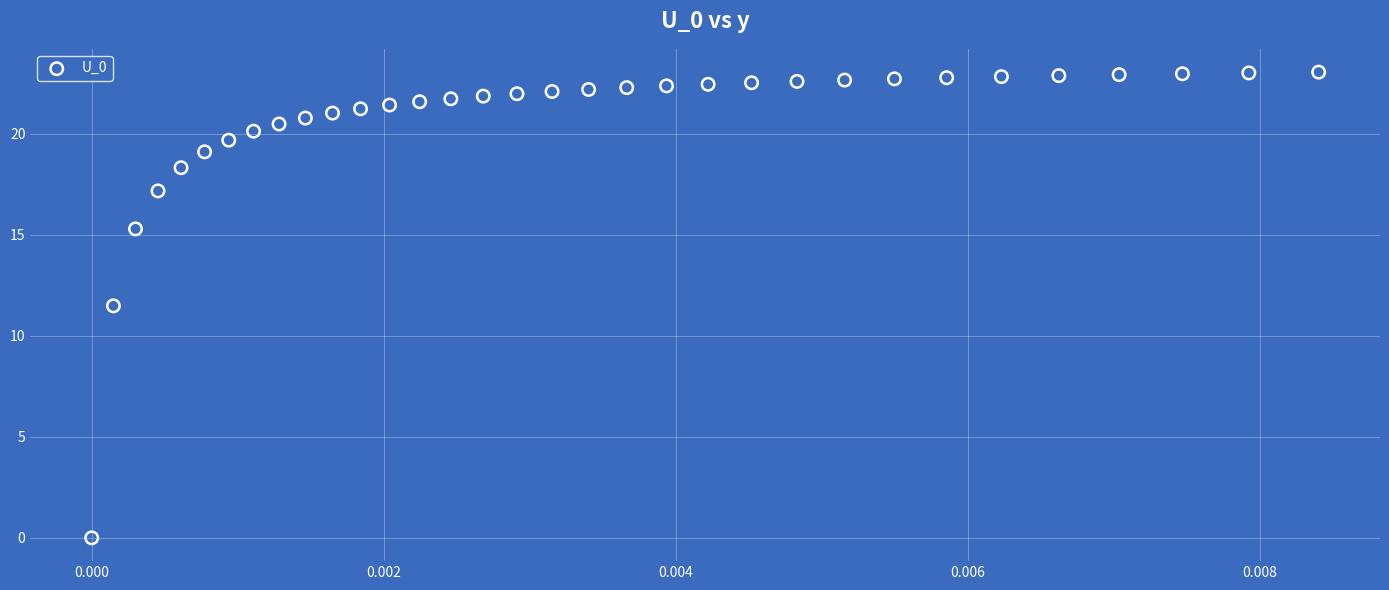

What is the range of Y values (max minus min)?

23.1